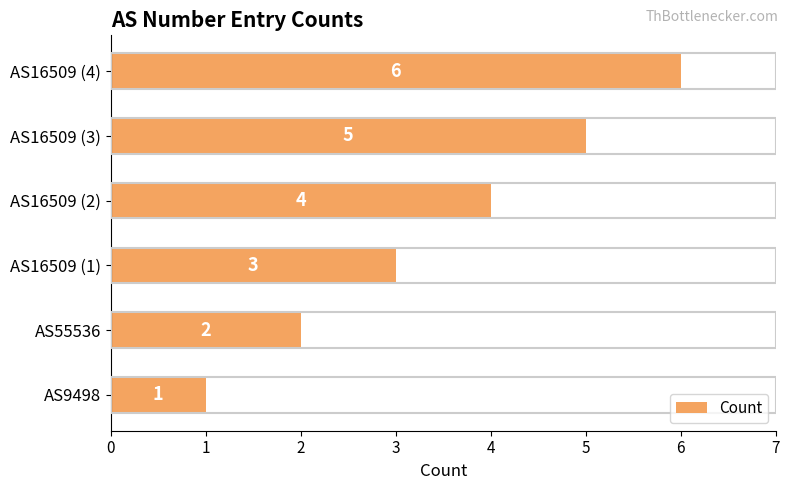

Where is the data nearest to the value 3?

AS16509 (1)